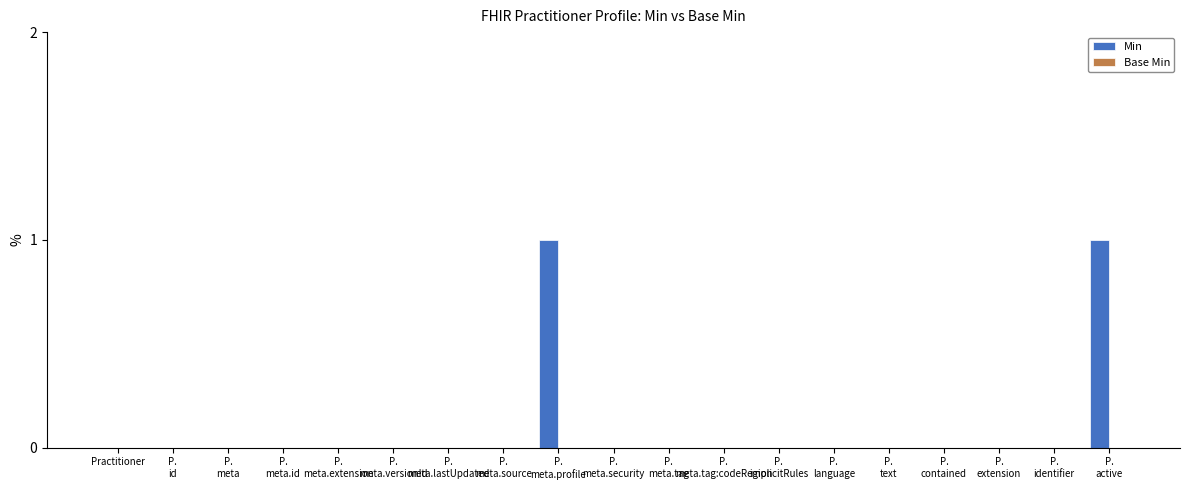

The chart shows a value of 0 at Practitioner. True or false?

True